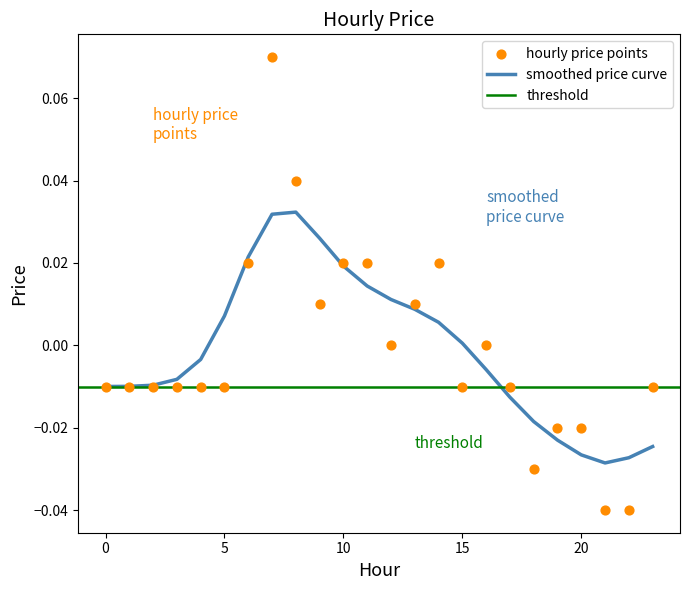

Between 13 and 9, which is larger?

13